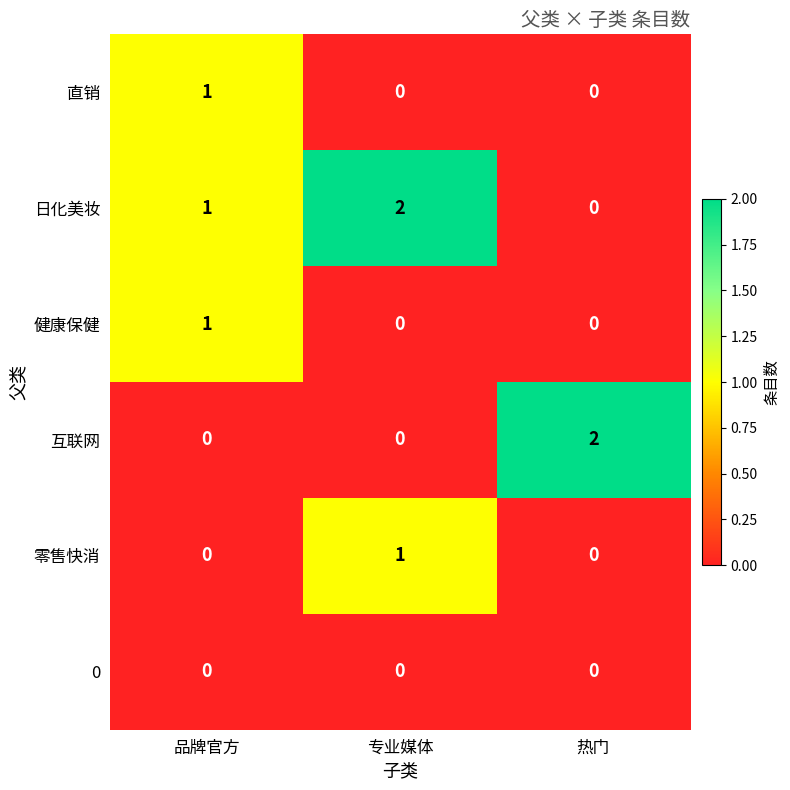

What is the total value across all series at 热门?

2